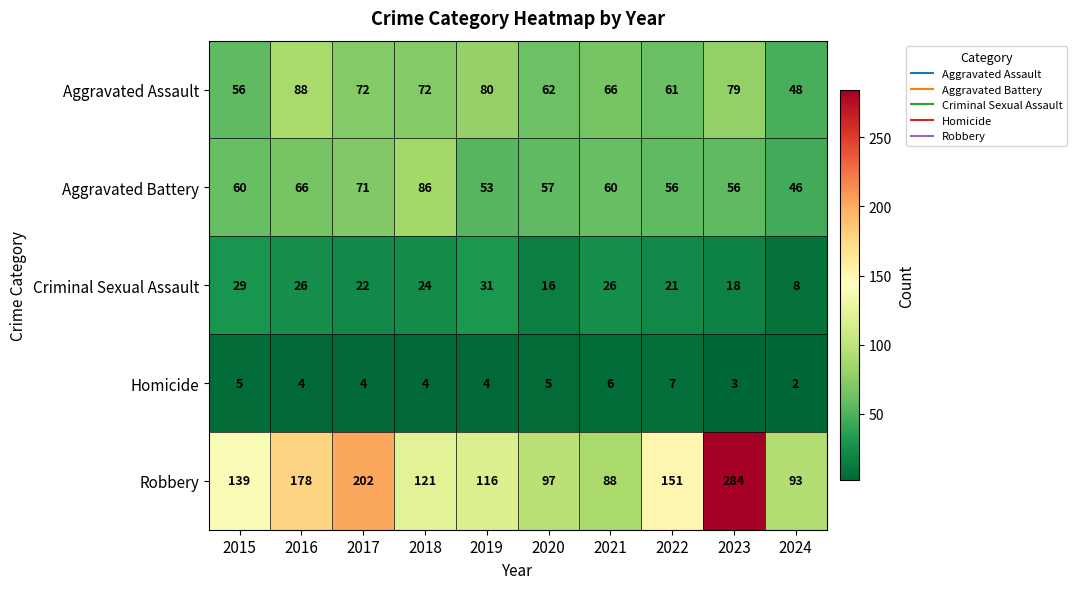

Which series has the largest range (max minus min)?

Robbery